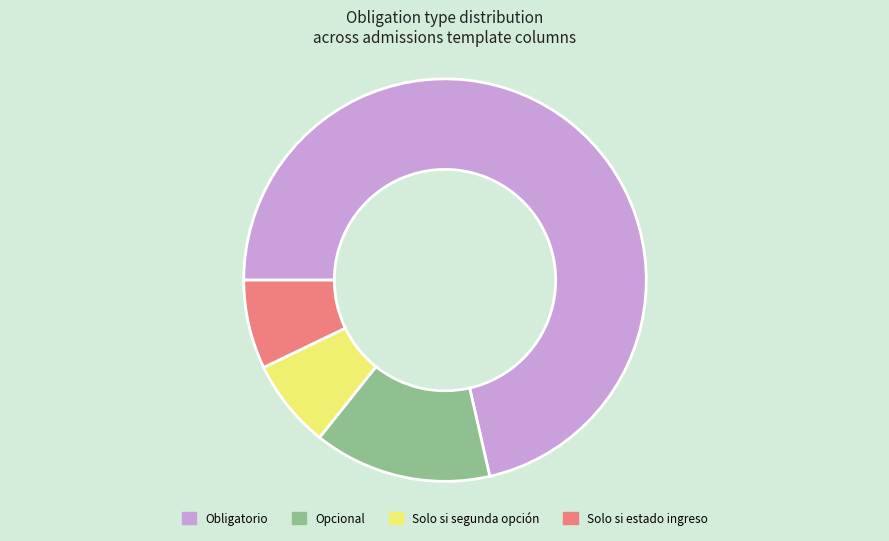

Is there any slice that represents more than half of the pie?

Yes